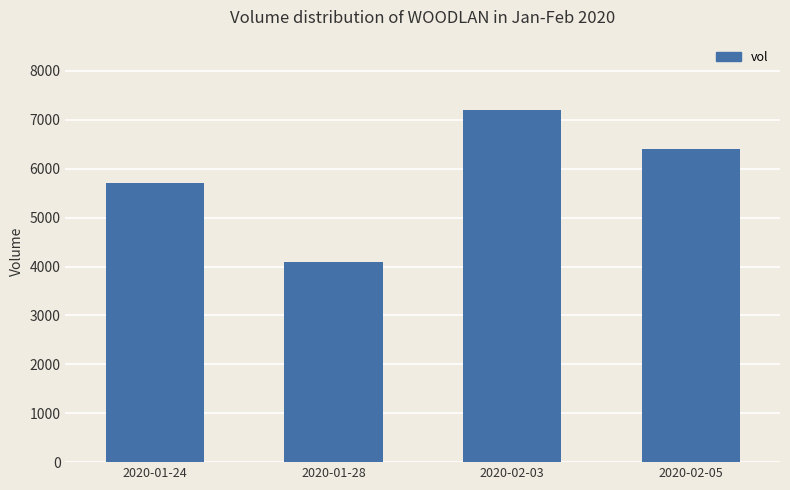

Does the chart contain any negative values?

No